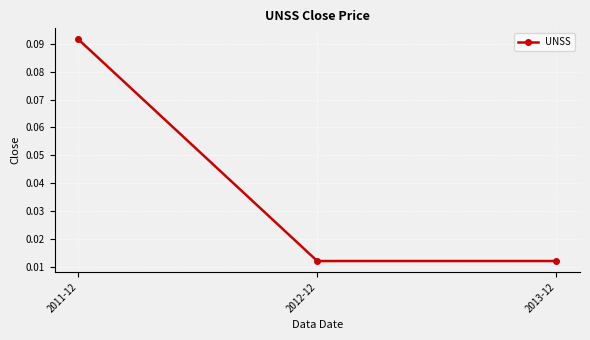

How many values are between 0 and 1?

3